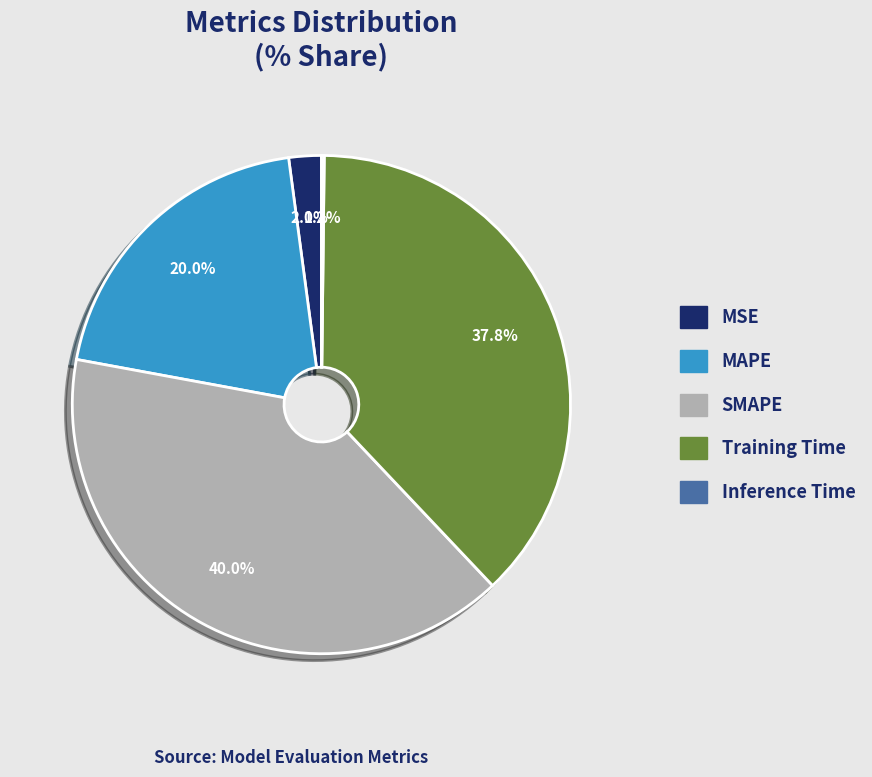

What is the largest slice in the pie chart?

SMAPE